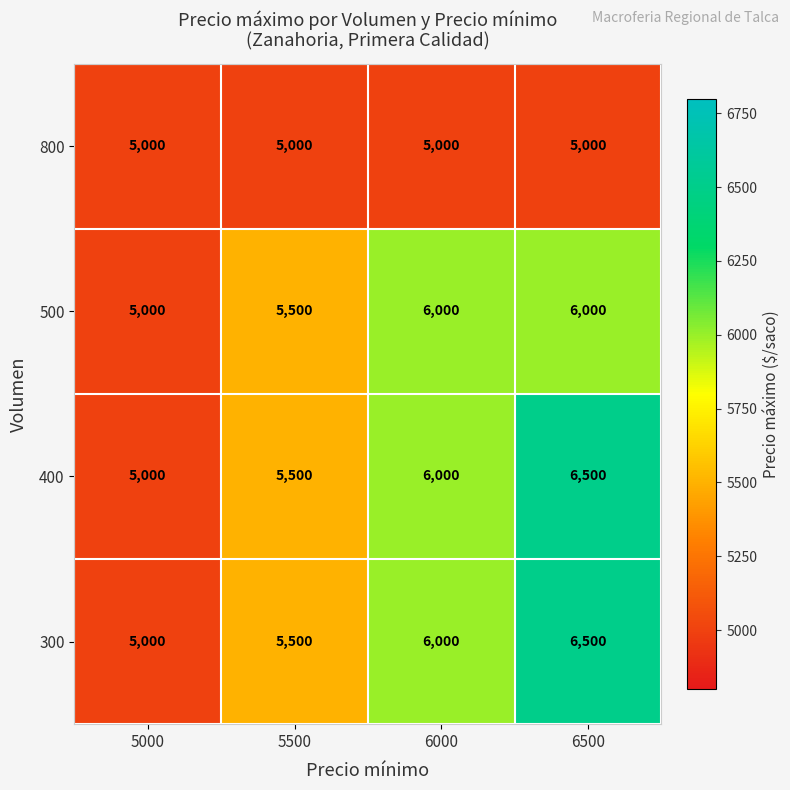

What is the greatest value displayed?

6500